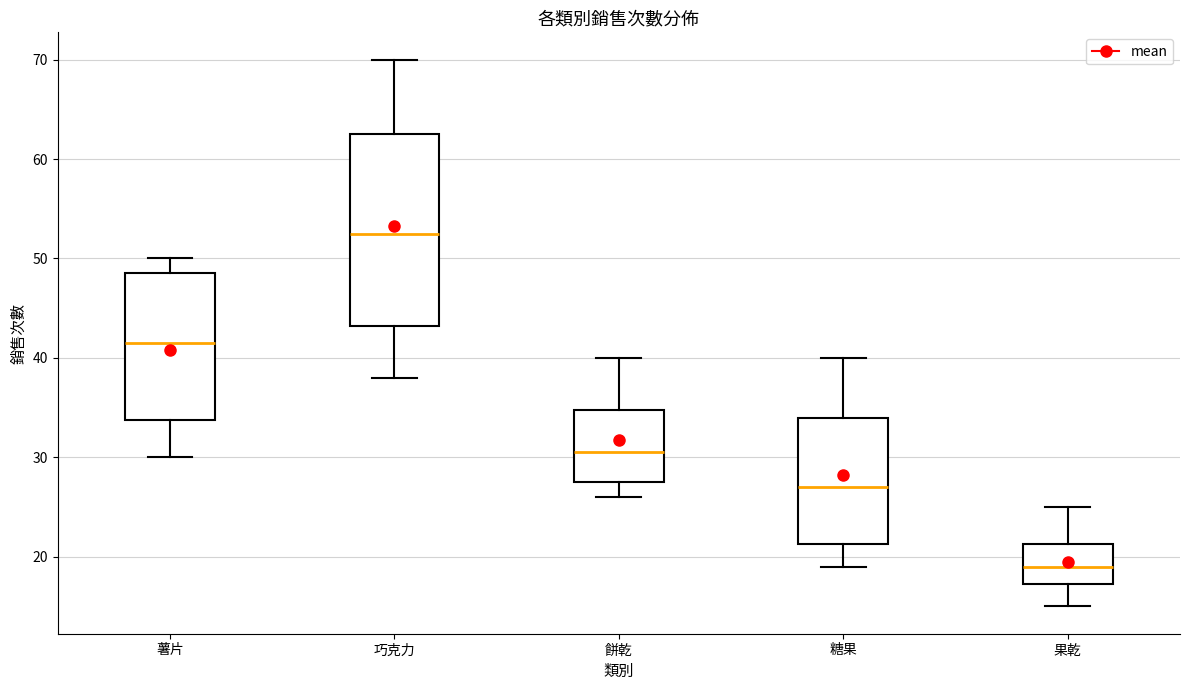

Reading left to right, read every box against the y-axis: the position of its median line, the range the box covers, and the ends of its whiskers. The values are not printed on the chart, so give them approximately, as read against the axis.

薯片: median 42, box 34 to 49, whiskers 30 to 50
巧克力: median 53, box 43 to 63, whiskers 38 to 70
餅乾: median 31, box 28 to 35, whiskers 26 to 40
糖果: median 27, box 21 to 34, whiskers 19 to 40
果乾: median 19, box 17 to 21, whiskers 15 to 25